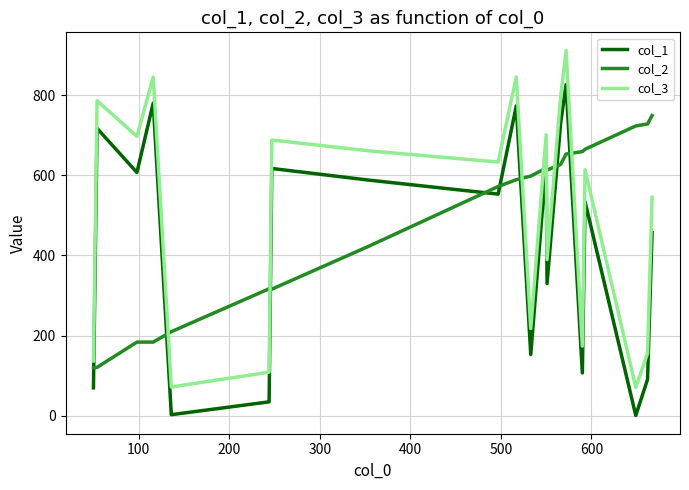

Which series ends up on top after the final intersection of col_2 and col_1?

col_2